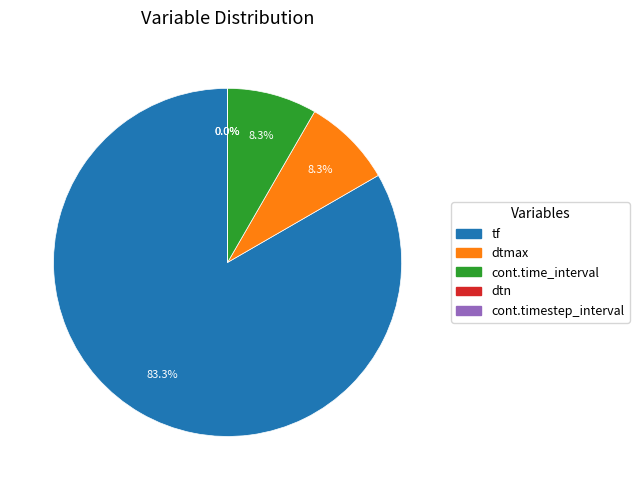

True or false: tf accounts for 83% of the total.

True